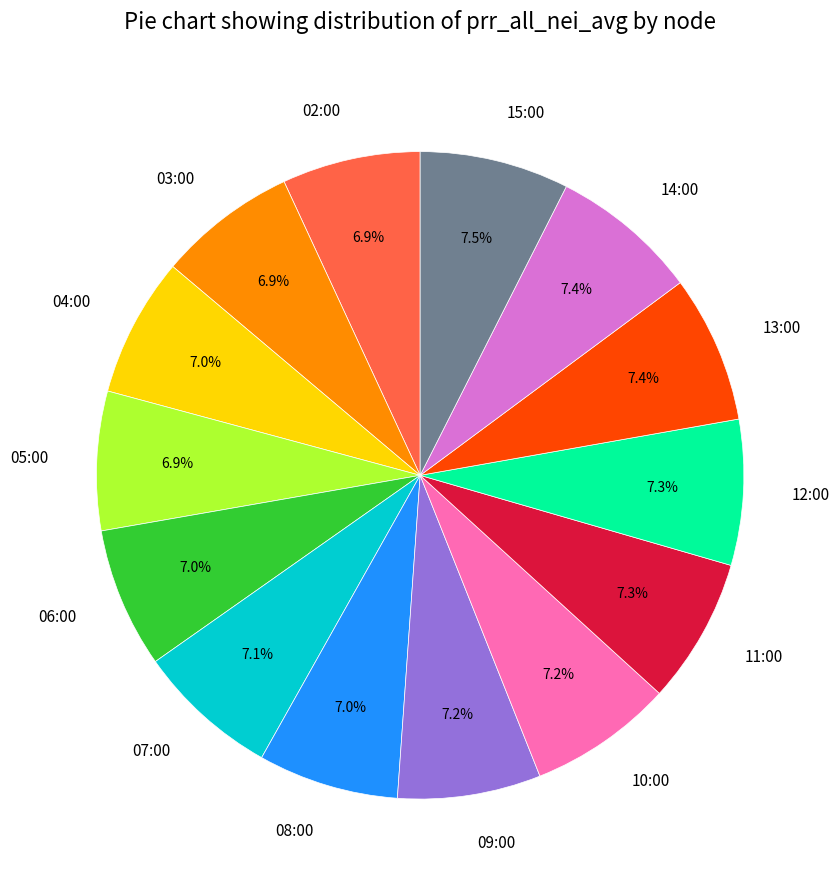

Does 03:00 account for over 50% of the chart?

No